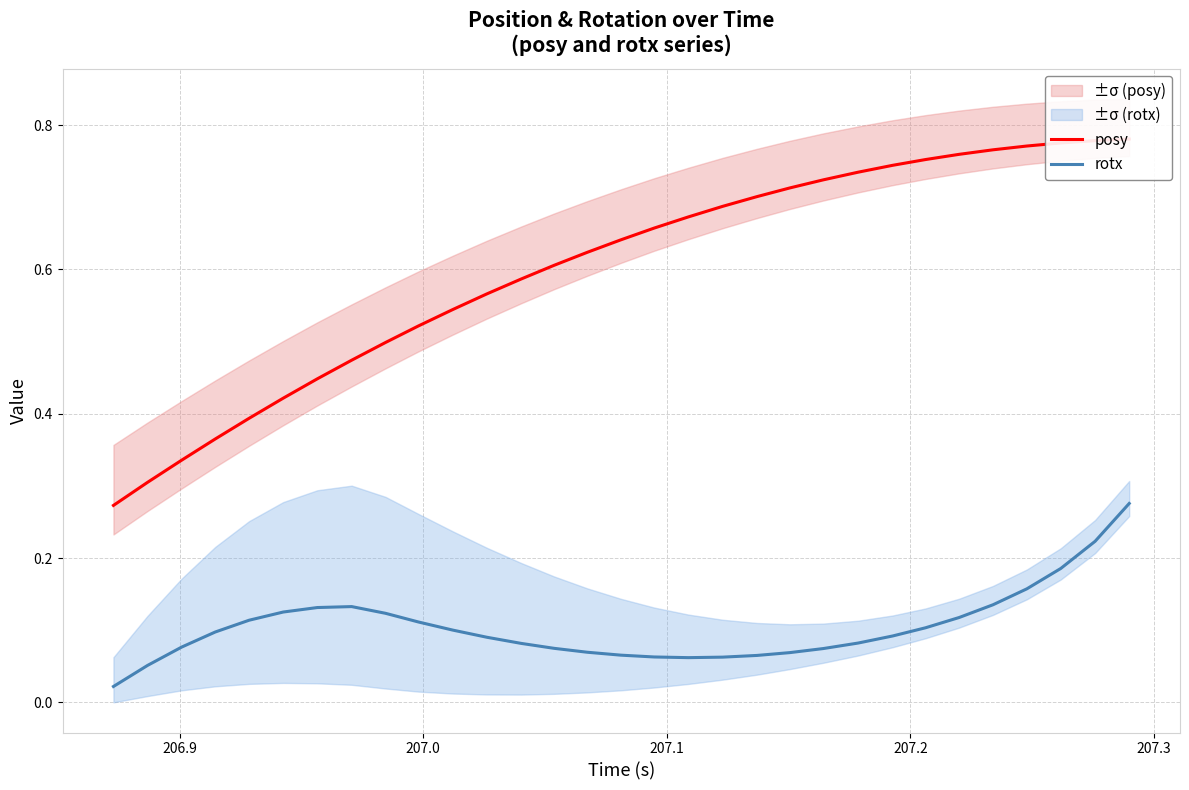

True or false: posy and rotx intersect in this chart.

False